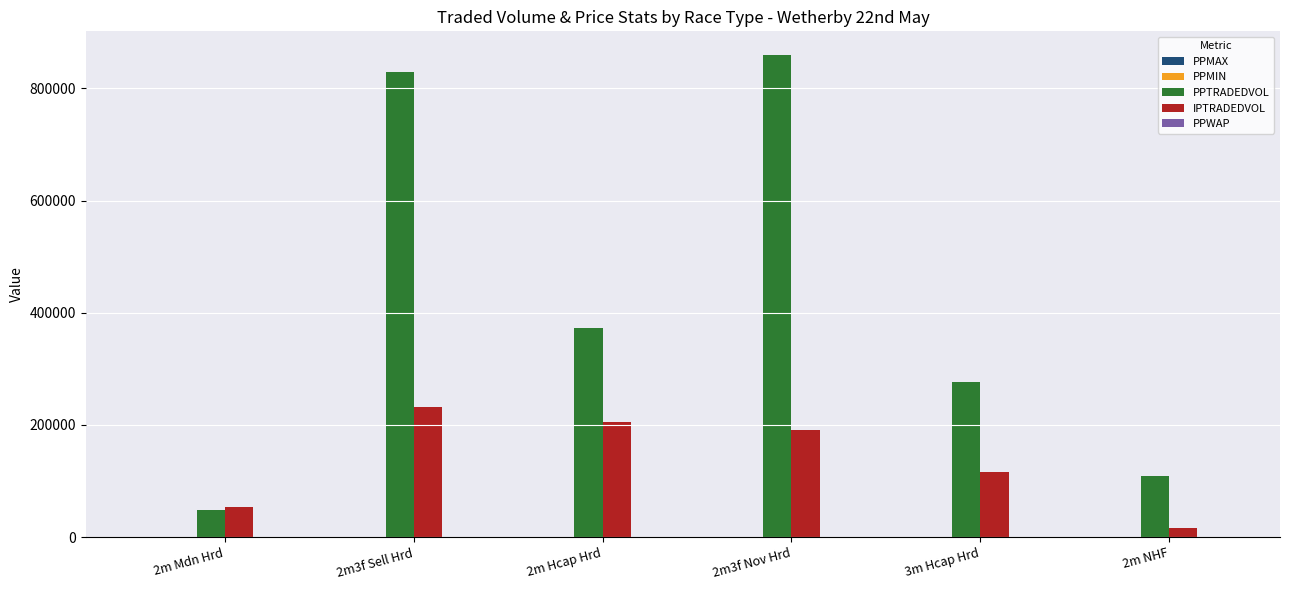

Read the IPTRADEDVOL value at 2m3f Sell Hrd.

232374.5